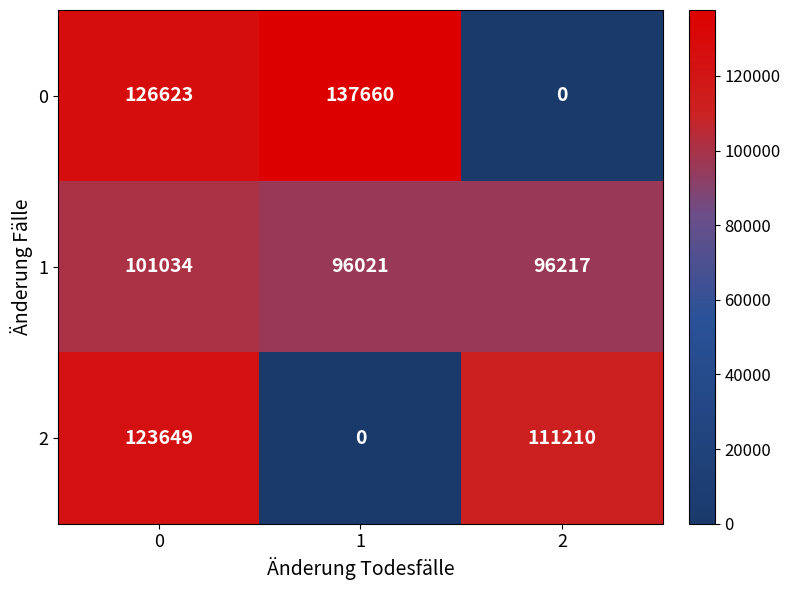

At 0, list the series in order from largest to smallest.

0, 2, 1